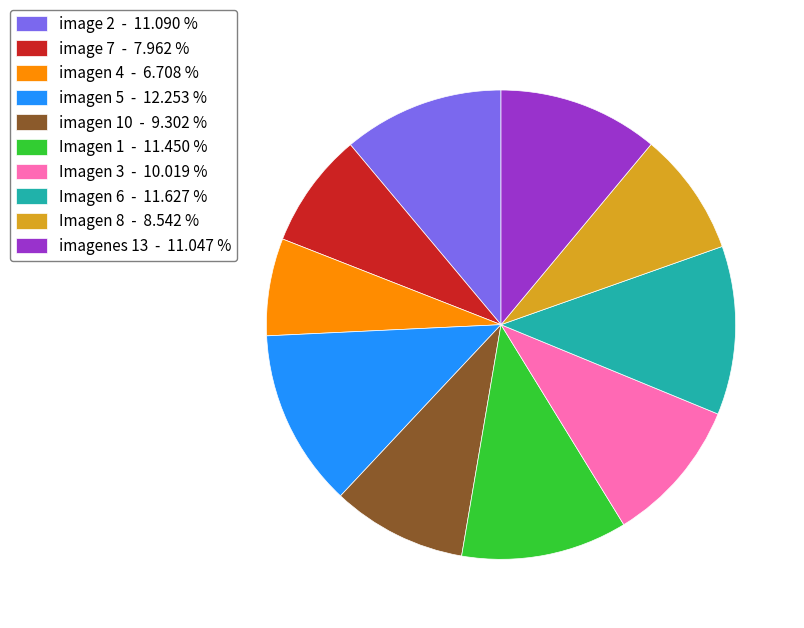

Do Imagen 3 and Imagen 8 together represent more than half of the pie?

No